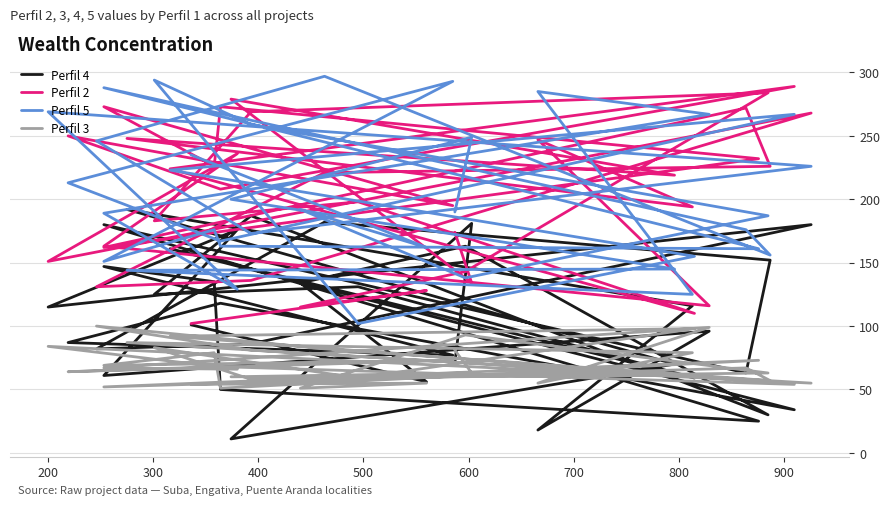

How many interior local valleys does the Perfil 2 series have?

13